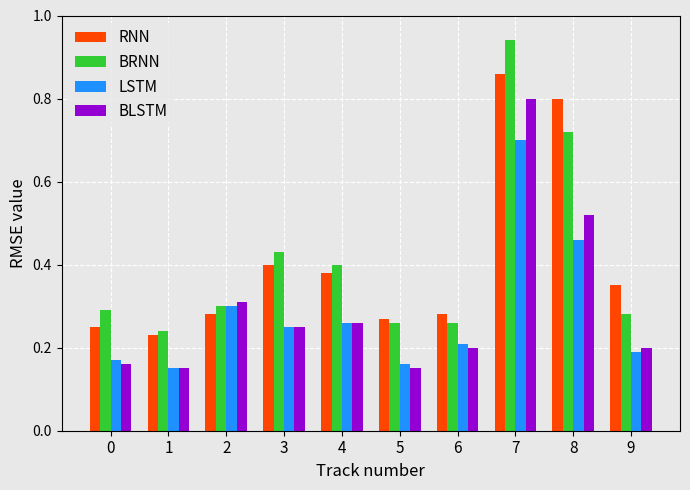

Is the value of LSTM at 0 greater than the value of BLSTM at 9?

No